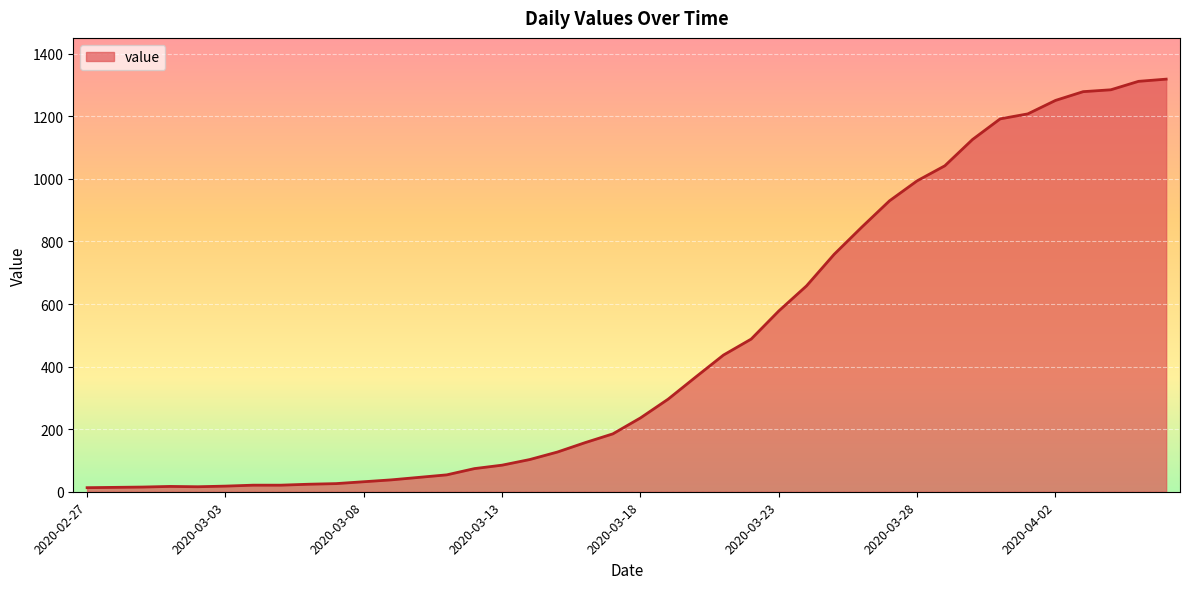

What is the greatest value displayed?

1319